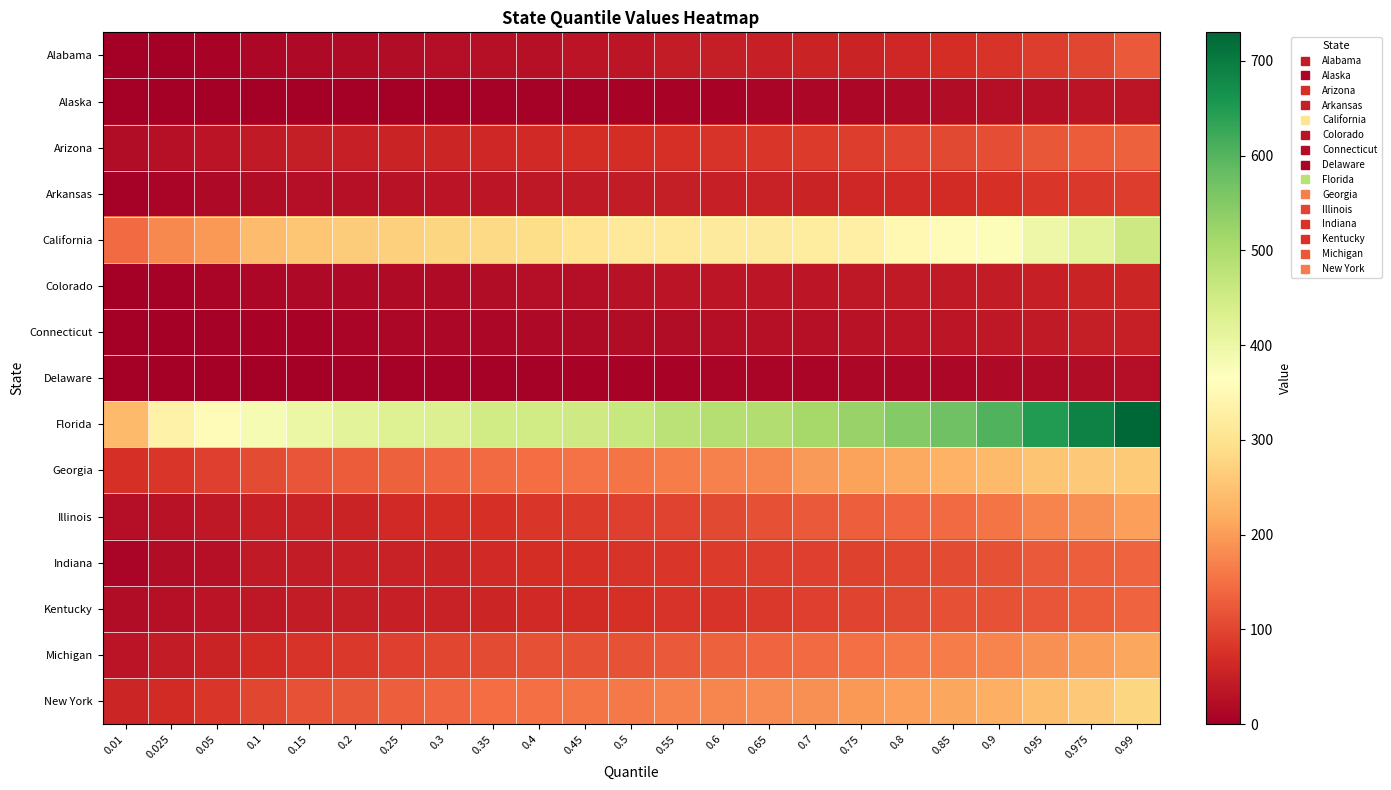

Count the number of categories in the chart.

23